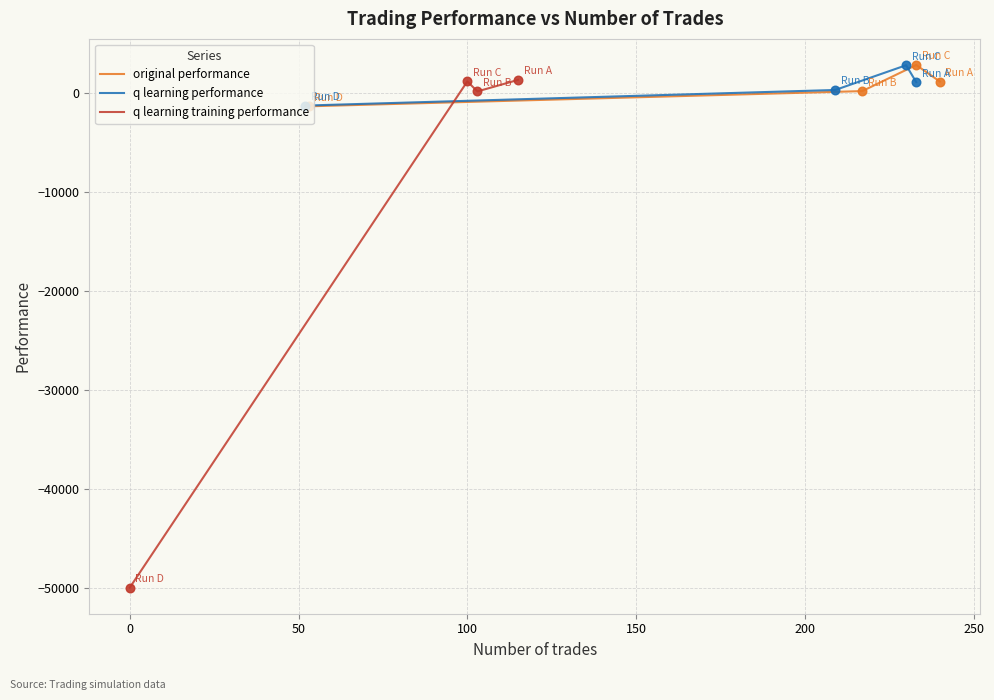

How many interior local peaks does the q learning performance series have?

1